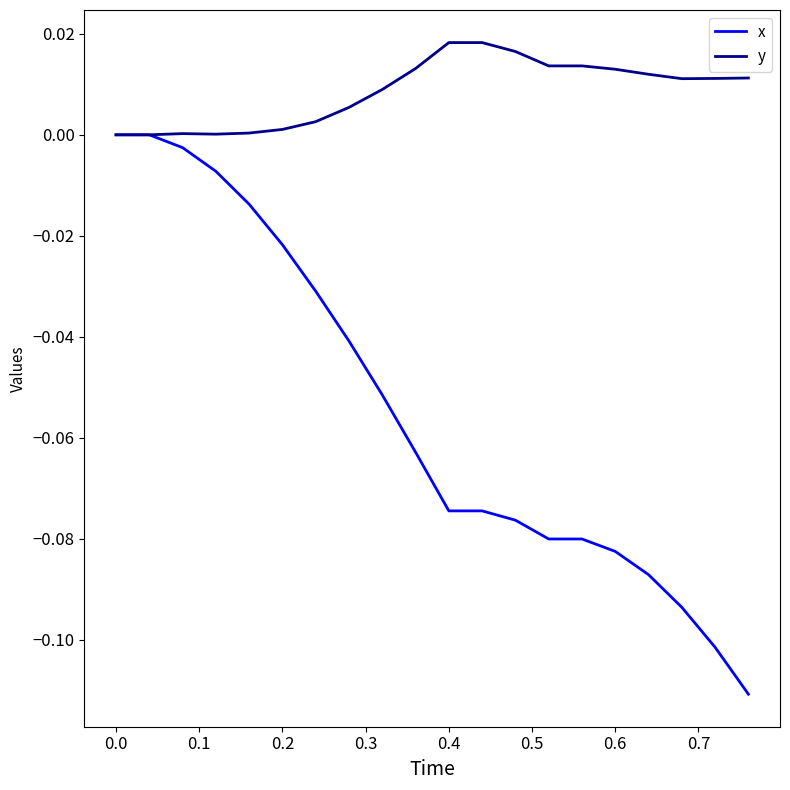

Which series has the largest total across all categories?

y